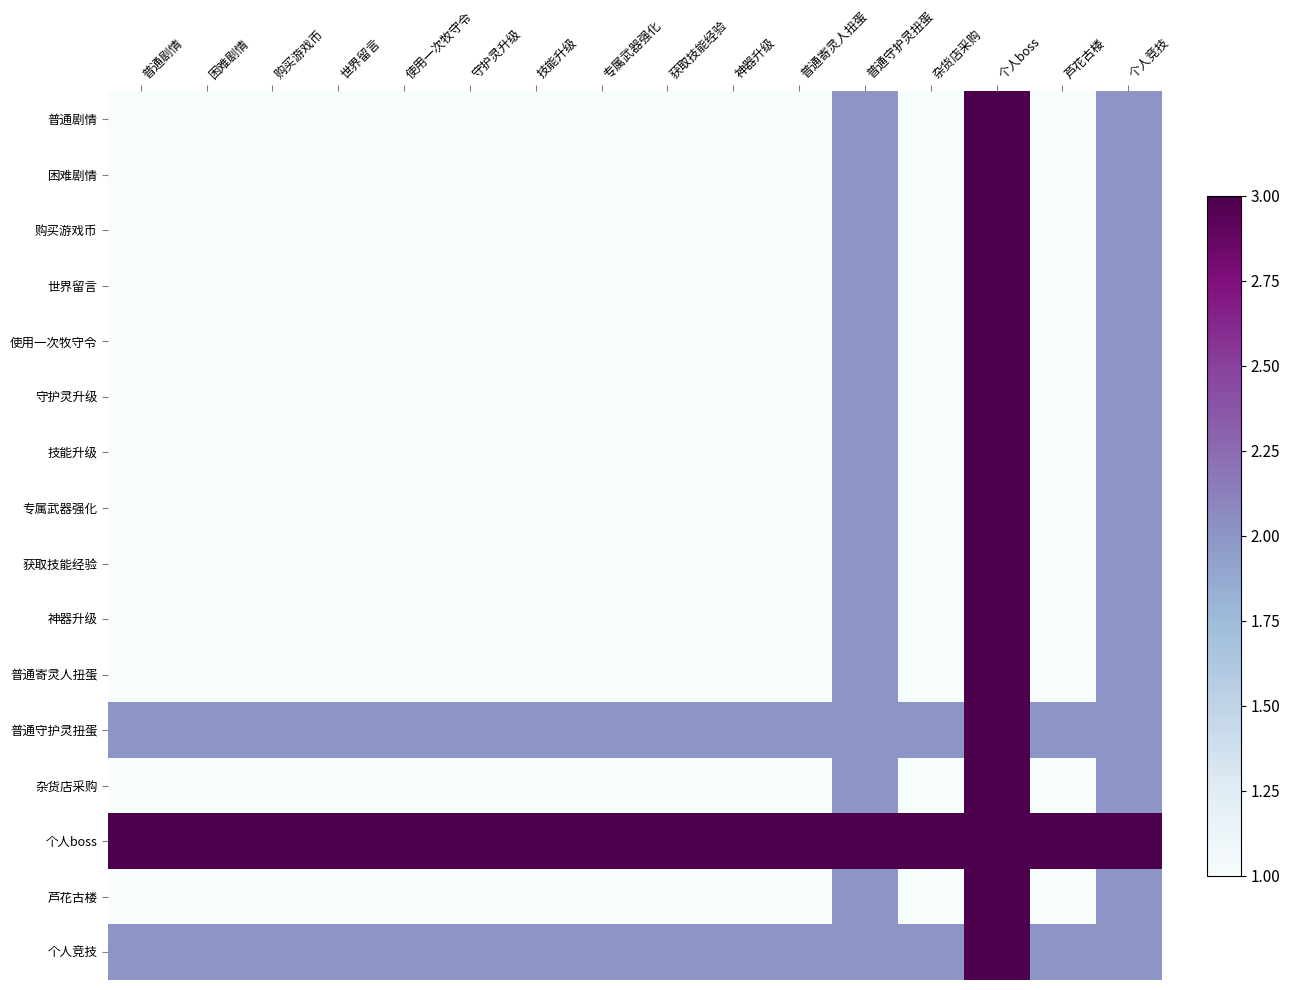

What is the greatest value displayed?

3